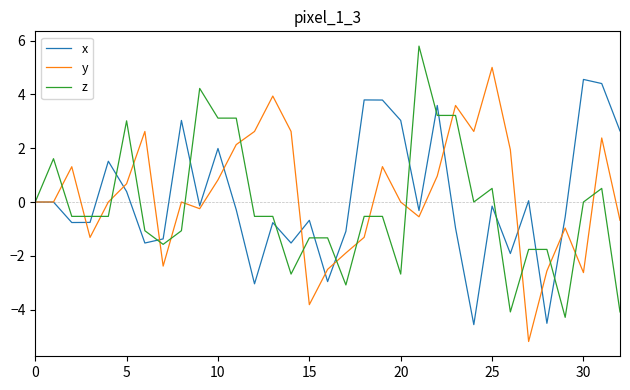

What is the highest value of the y series?

5.0